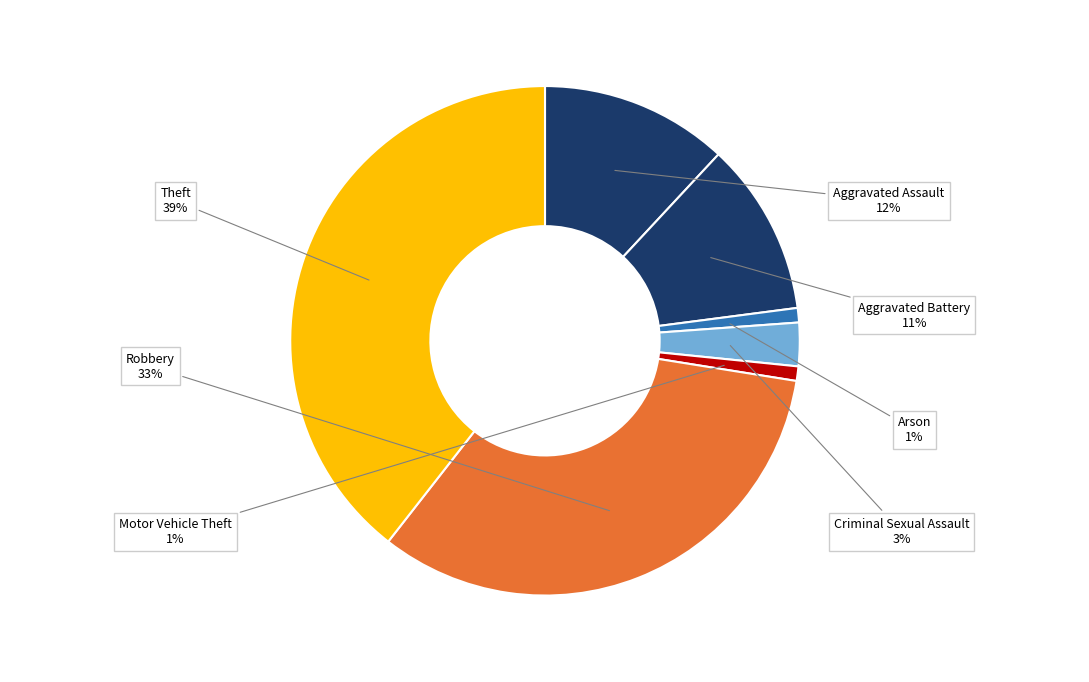

Do Arson and Criminal Sexual Assault together represent more than half of the pie?

No